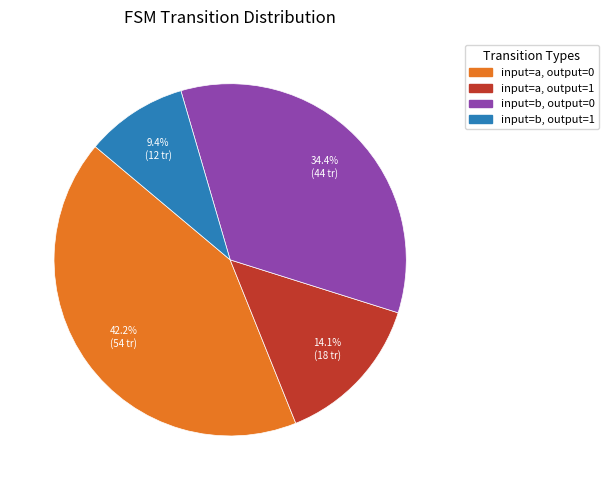

What portion of the pie excludes input=b, output=1?

90.6%